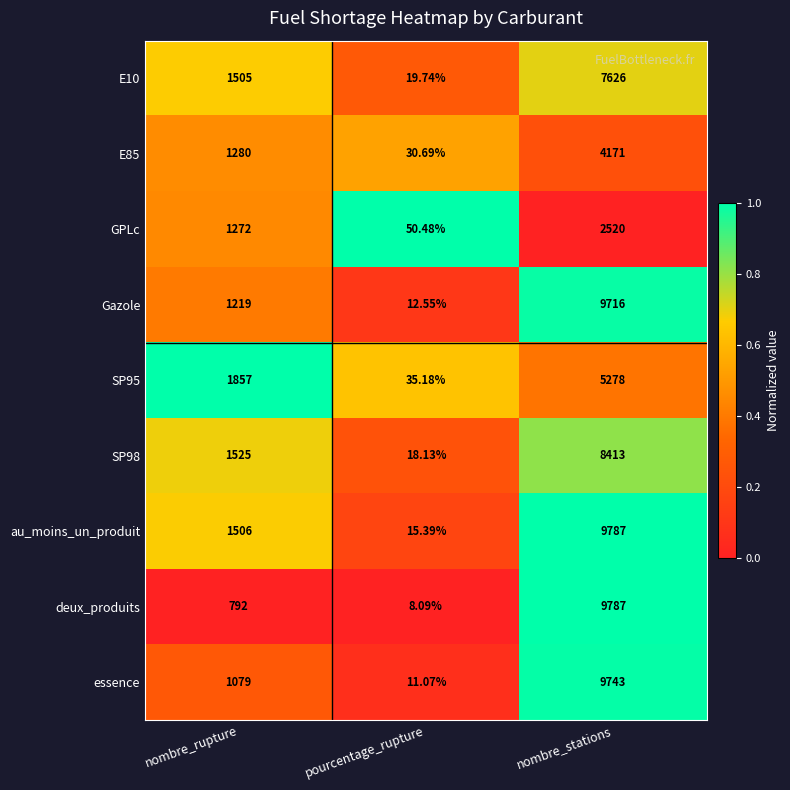

Which series has the largest range (max minus min)?

deux_produits